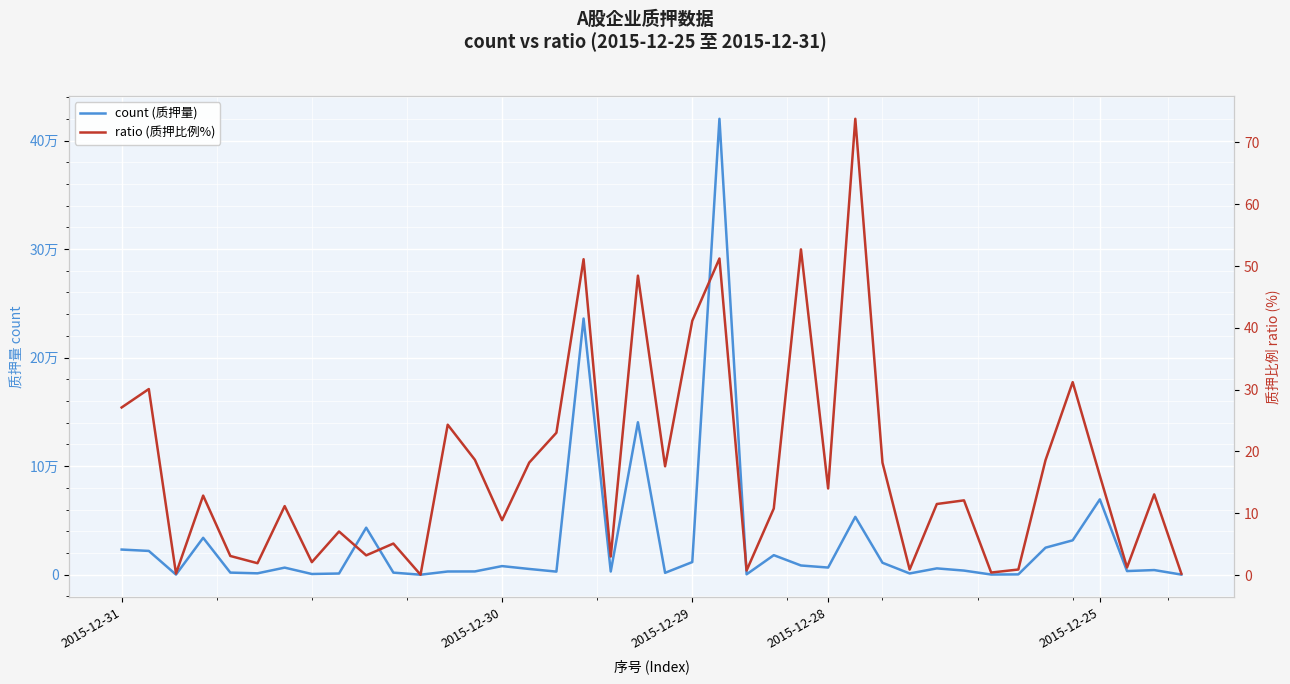

What is the difference between the ratio (质押比例%) values at 32 and 15?

17.8